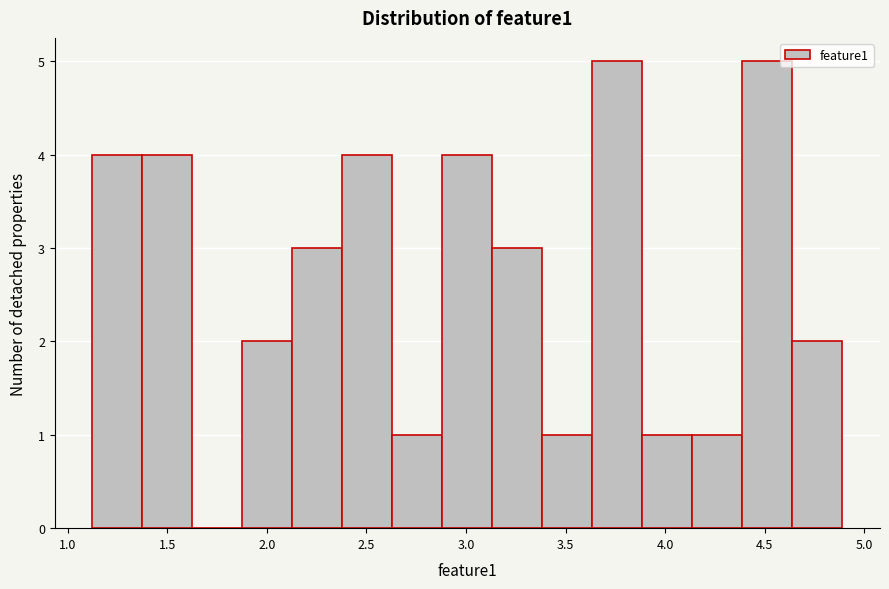

Reading left to right, transcribe this chart: for each bar, give the range it covers on the x-axis and its height. Neither the bar edges nor the heights are printed on the chart, so give them approximately, as read against the axes.

1.10 to 1.35: 4
1.35 to 1.65: 4
1.65 to 1.90: 0
1.90 to 2.15: 2
2.15 to 2.40: 3
2.40 to 2.65: 4
2.65 to 2.90: 1
2.90 to 3.15: 4
3.15 to 3.40: 3
3.40 to 3.65: 1
3.65 to 3.90: 5
3.90 to 4.15: 1
4.15 to 4.40: 1
4.40 to 4.65: 5
4.65 to 4.90: 2